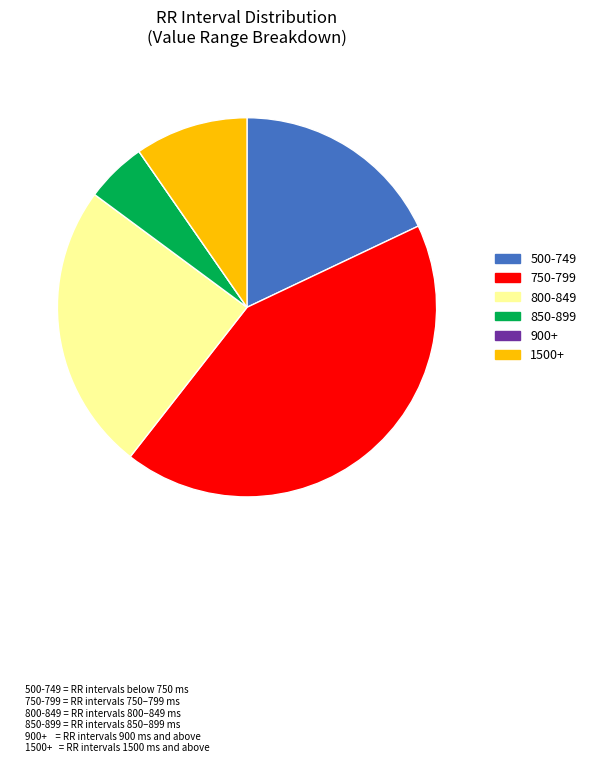

Is it true that 750-799 is 43% of the pie?

True